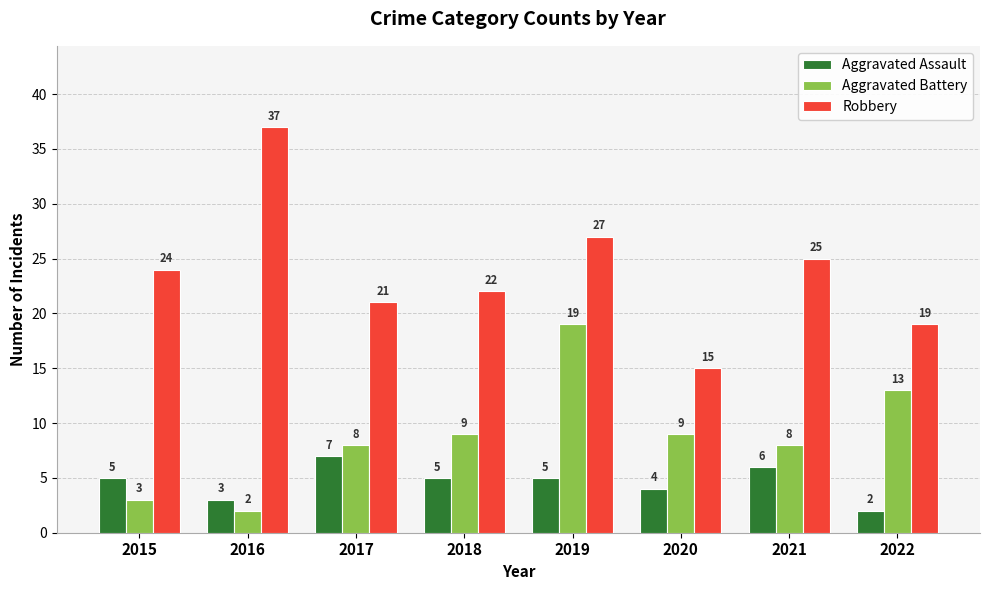

What is the lowest value of the Aggravated Battery series?

2